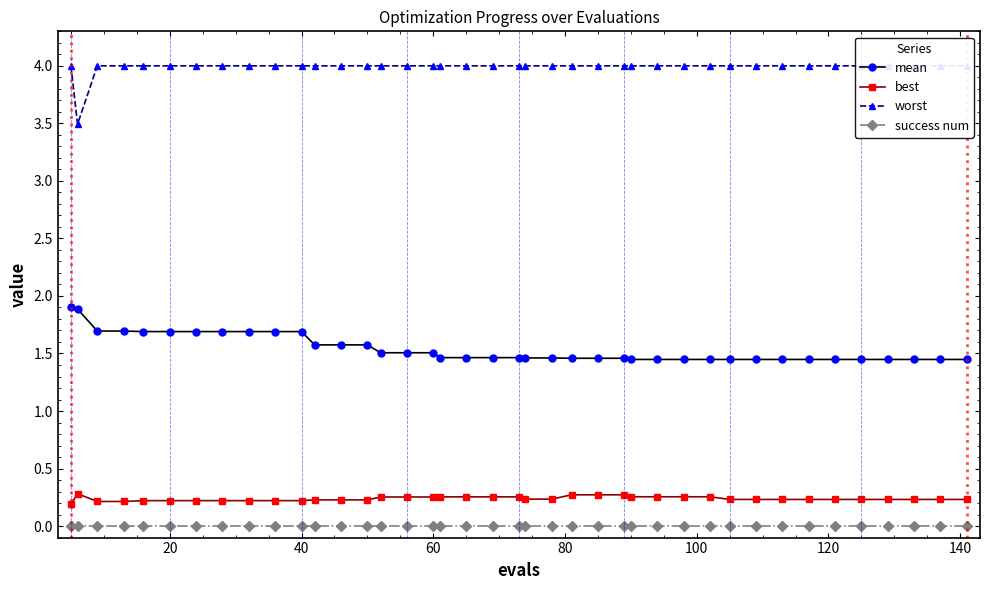

True or false: best has more than 0 interior local peaks.

True